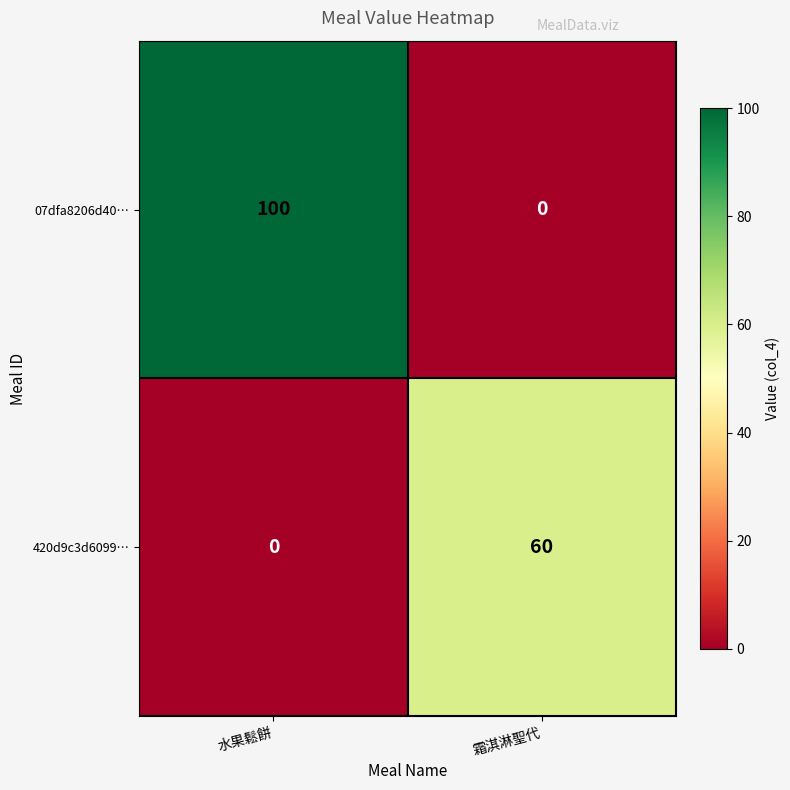

Reading right to left, extract all data points from this chart.

07dfa8206d40…: 霜淇淋聖代=0	水果鬆餅=100
420d9c3d6099…: 霜淇淋聖代=60	水果鬆餅=0